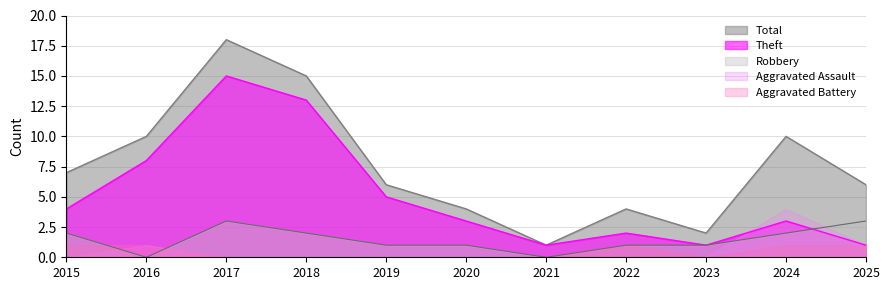

How many Robbery values are between 1 and 2?

7